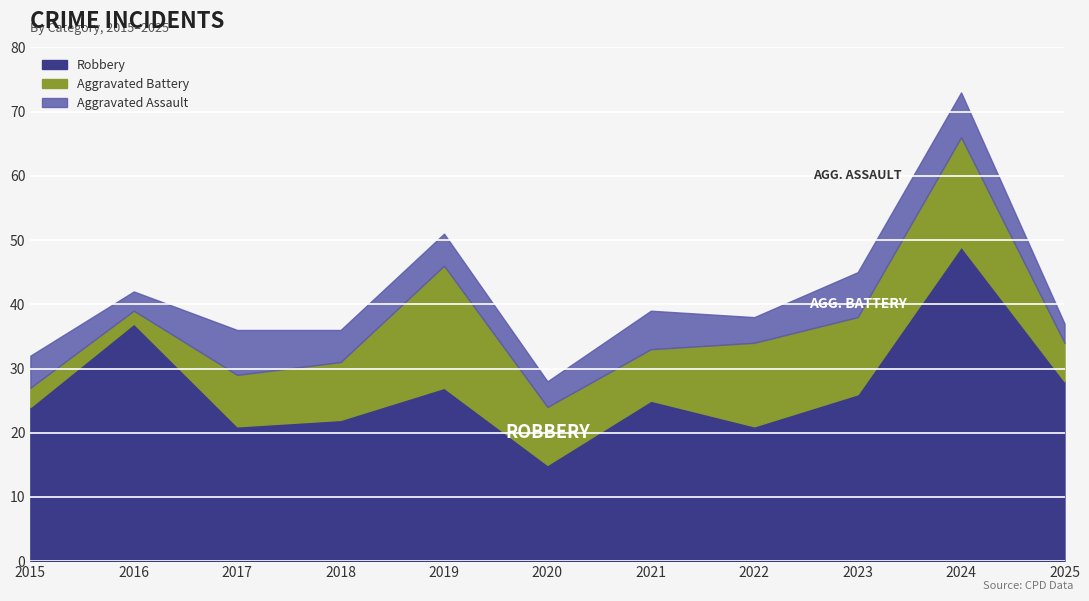

At which category does Robbery reach its first local valley?

2017